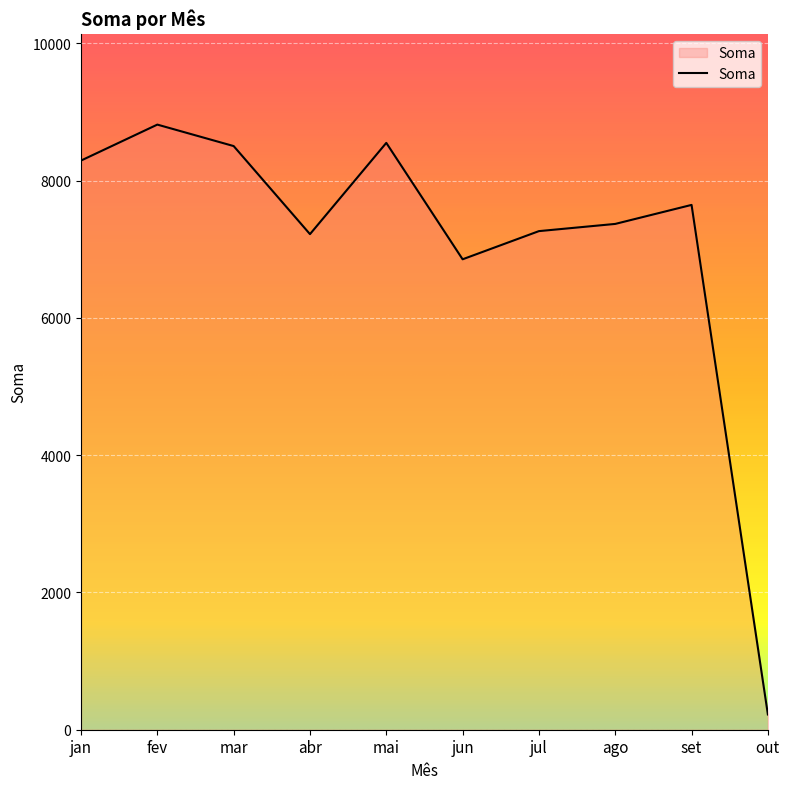

True or false: the data has more than 0 interior local peaks.

True